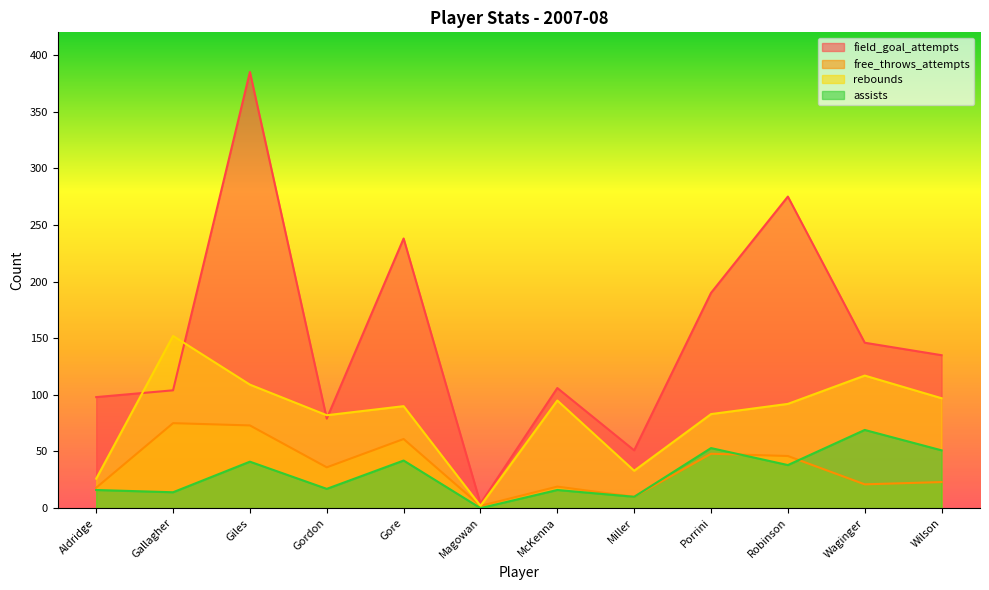

What is the label of the 8th point from the right?

Gore